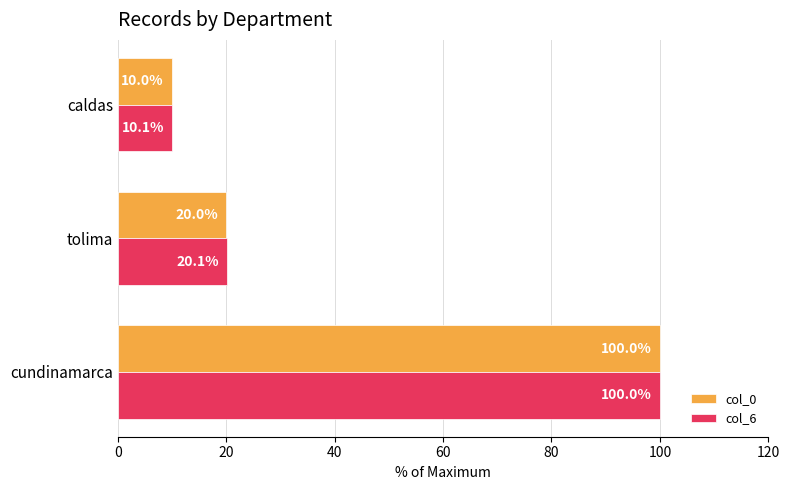

Which series has the largest range (max minus min)?

col_0